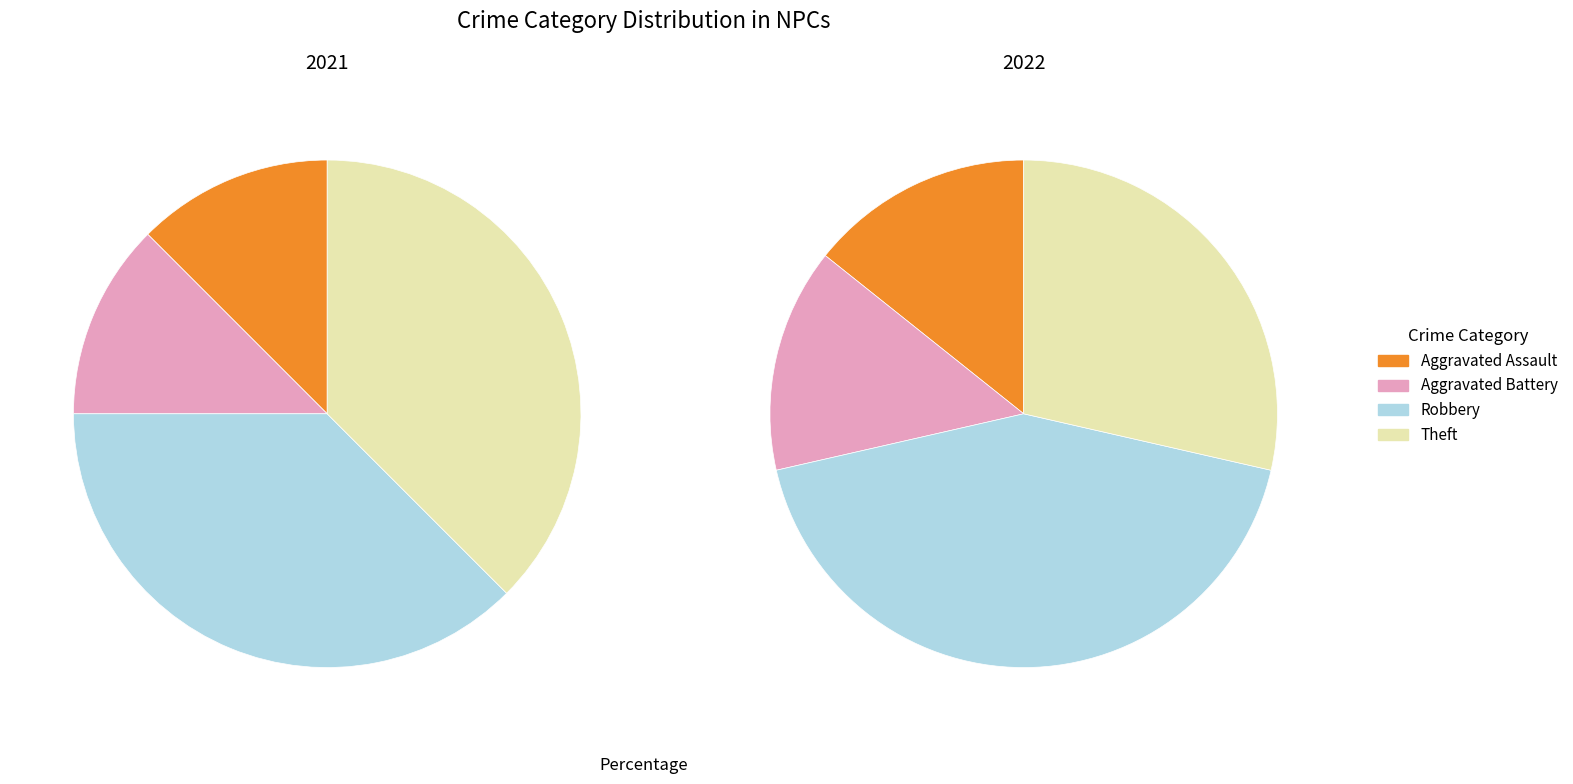

Does values_2021 represent more than half of the total?

No